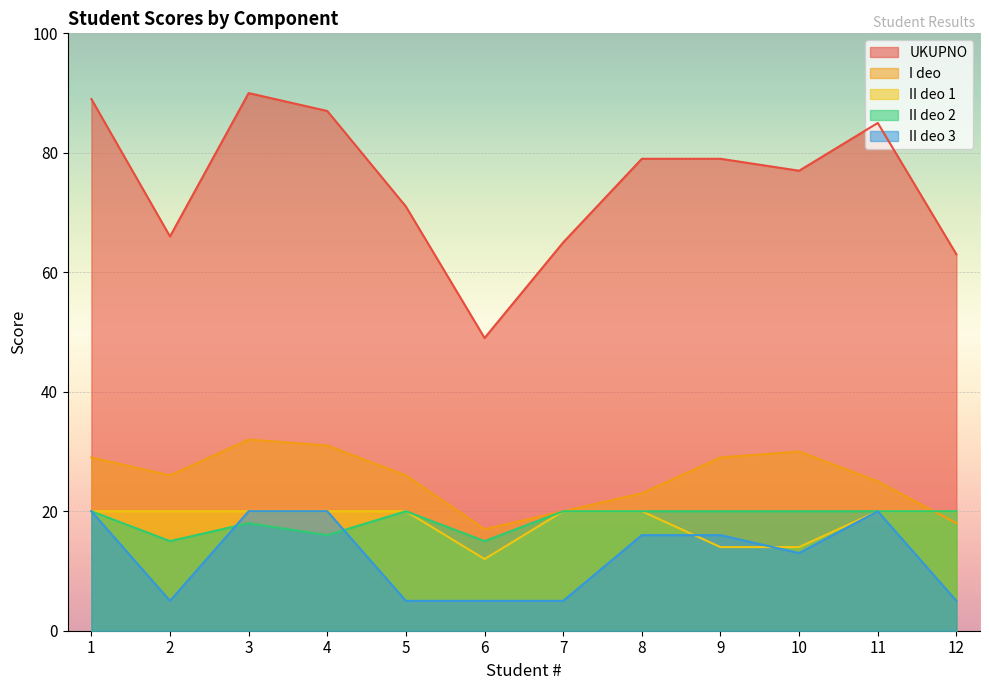

What are all the series names shown in the legend?

UKUPNO, I deo, II deo 1, II deo 2, II deo 3